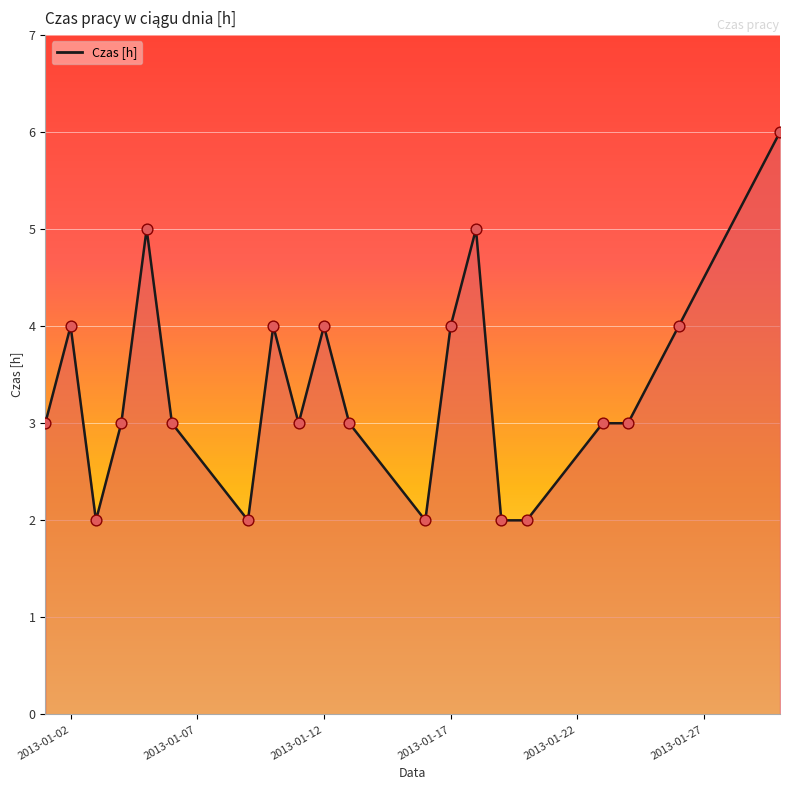

What is the difference between the maximum and minimum values?

4